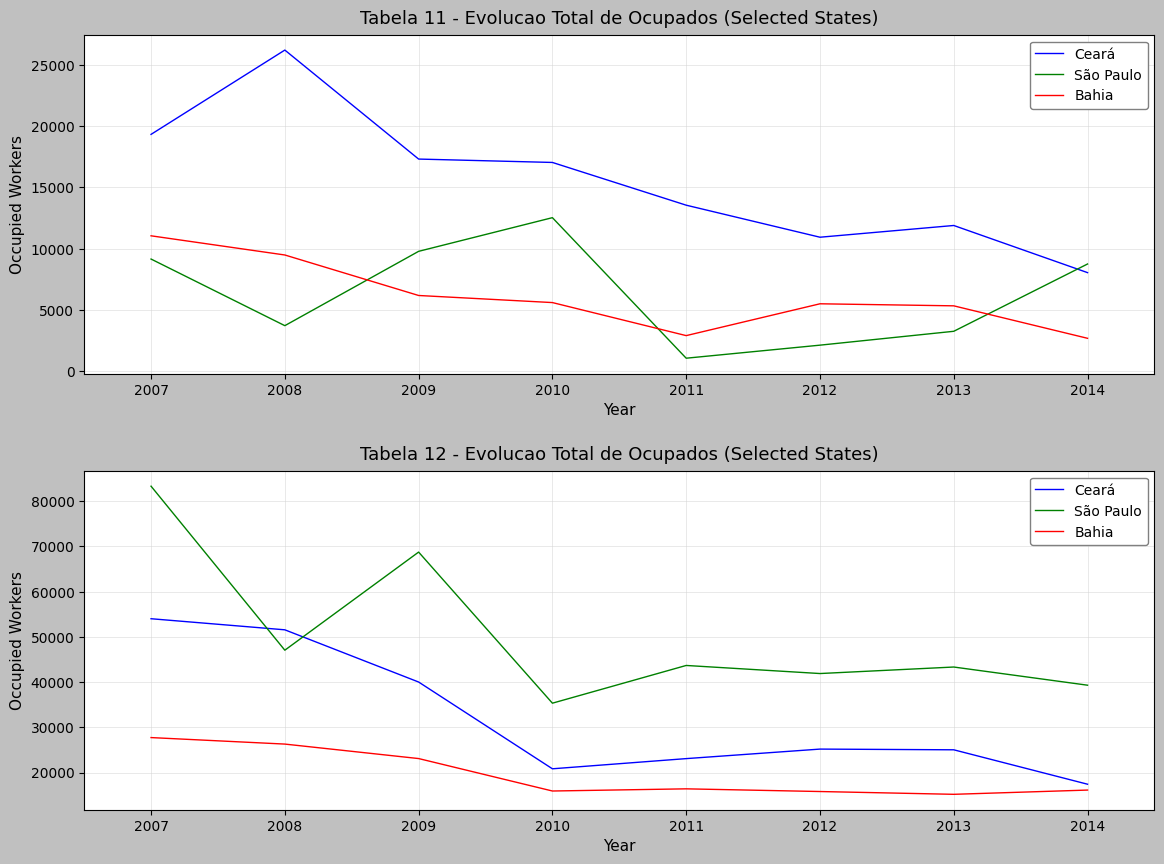

At which label does Ceará first exceed 25184?

2007